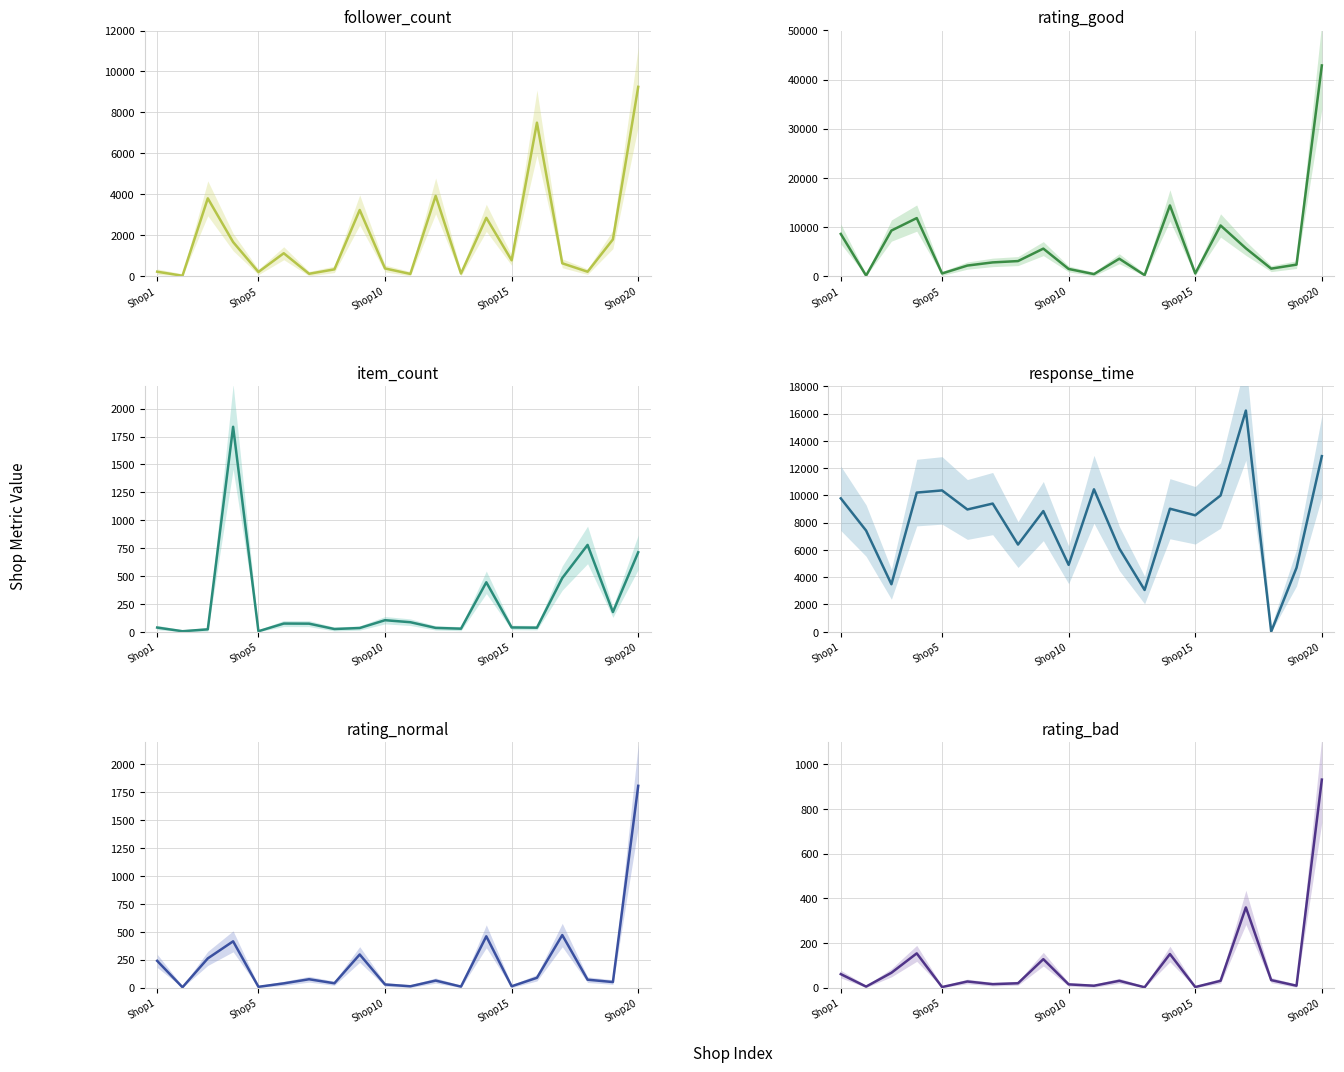

At which category is the sum across all series the highest?

19